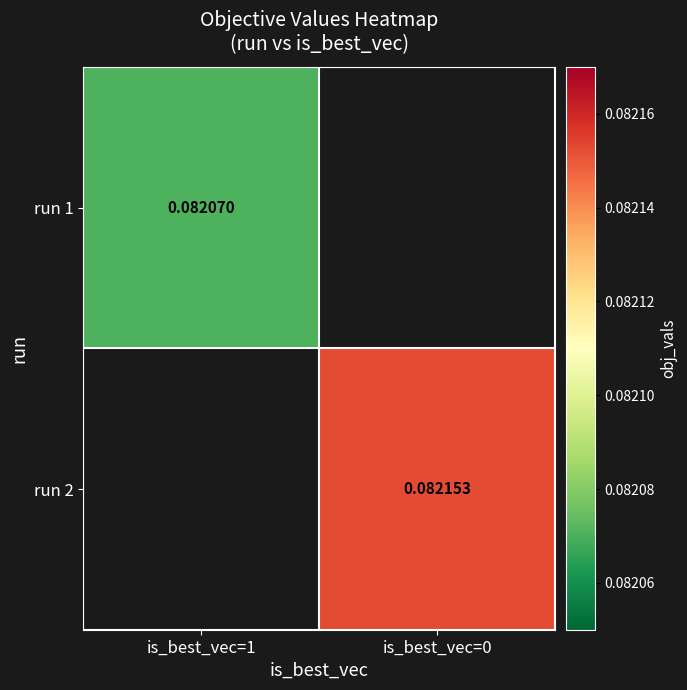

What is the minimum value shown in the chart?

0.1